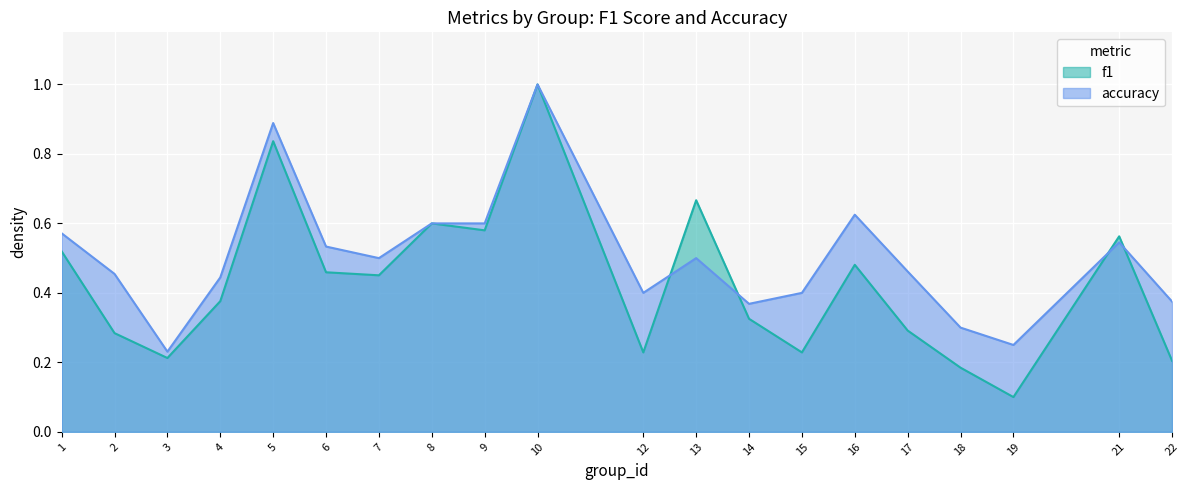

Which label corresponds to the smallest value in the chart?

19